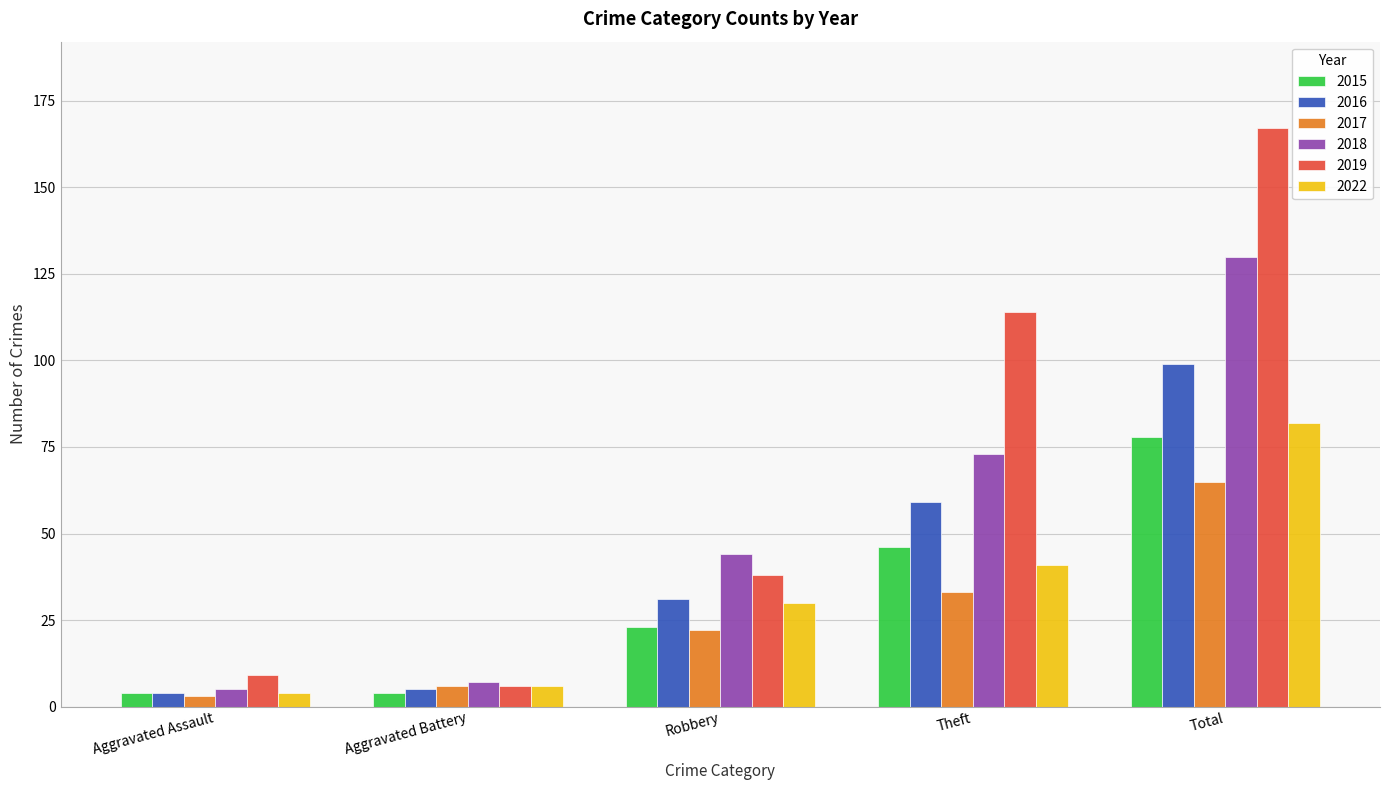

What is the value of the 2015 bar at the 1st from the left?

4